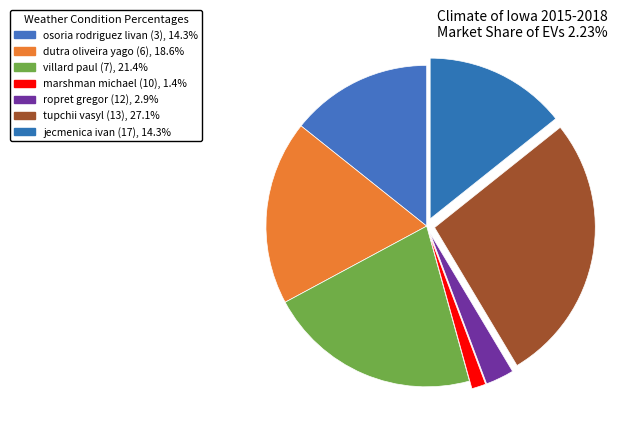

How many segments does this pie chart have?

7